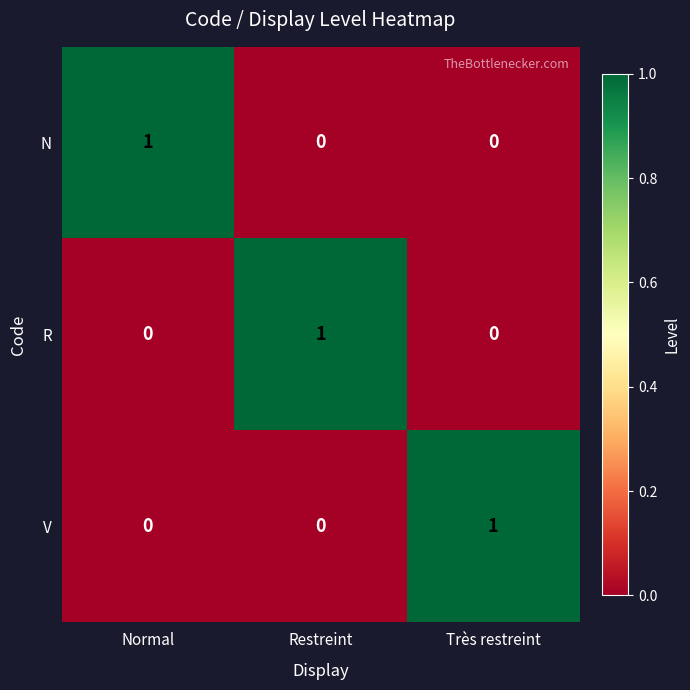

Reading left to right, what are all the values shown in this chart?

N: 1	0	0
R: 0	1	0
V: 0	0	1